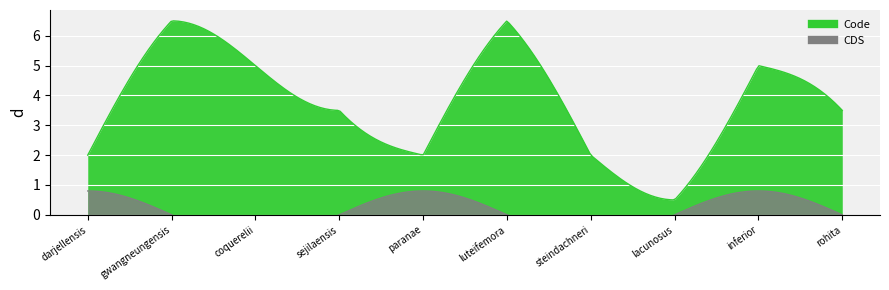

True or false: CDS and Code intersect in this chart.

False